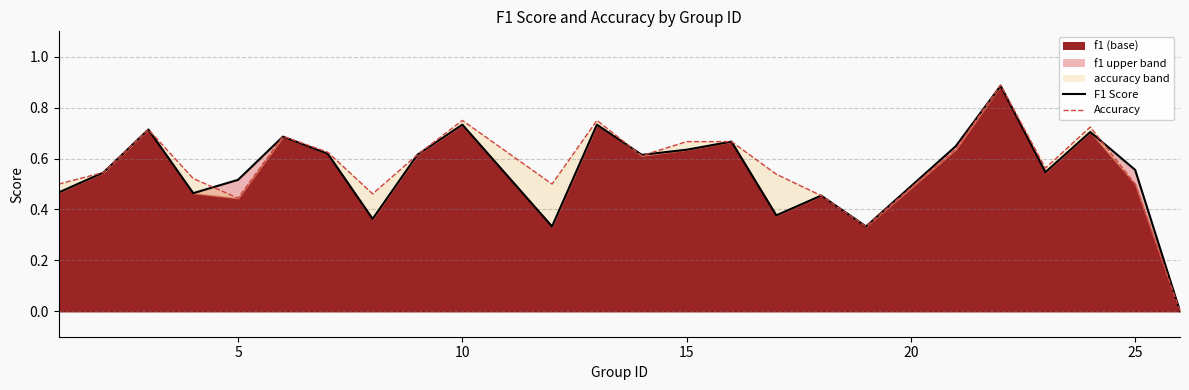

True or false: accuracy_line has a value of 0.7 at 10.

True